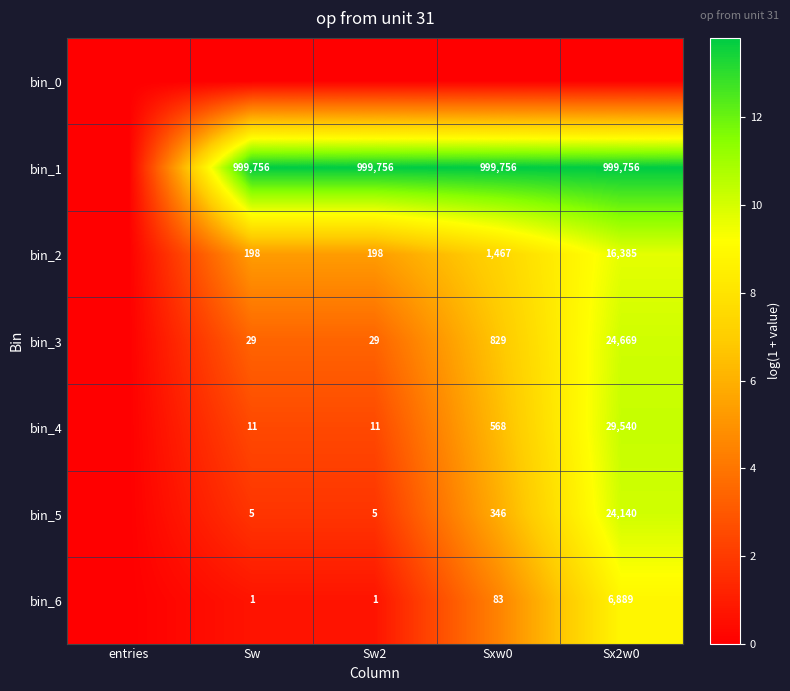

What is the difference between the bin_6 values at Sw2 and Sx2w0?

6888